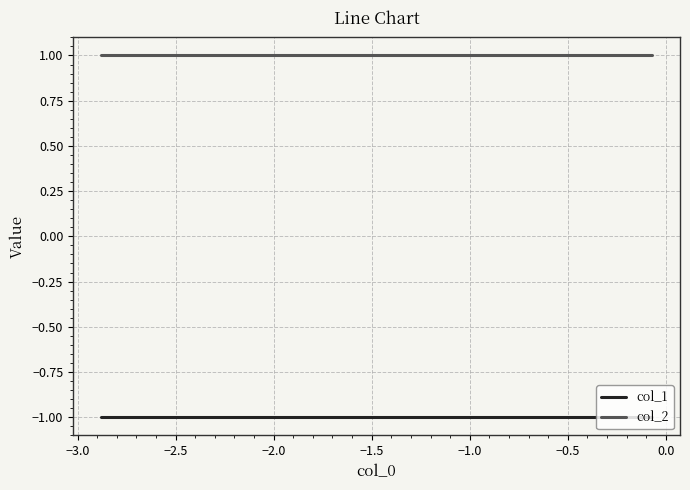

True or false: col_2 and col_1 intersect in this chart.

False